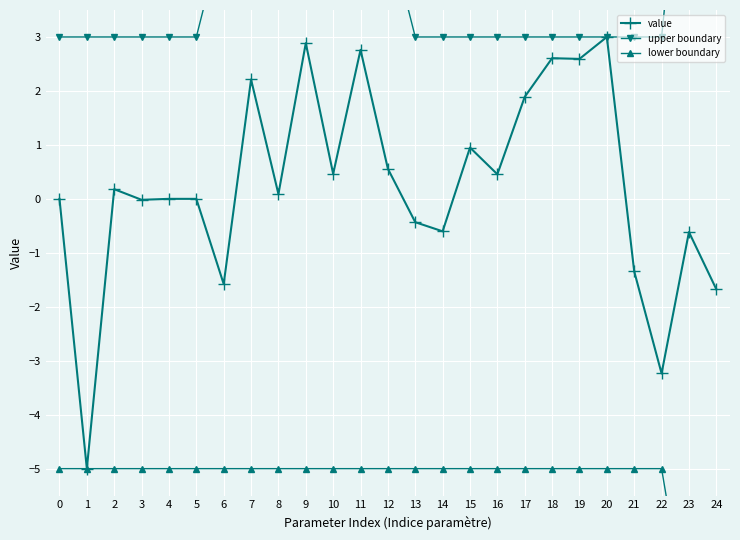

True or false: lower boundary and upper boundary cross at least once.

False